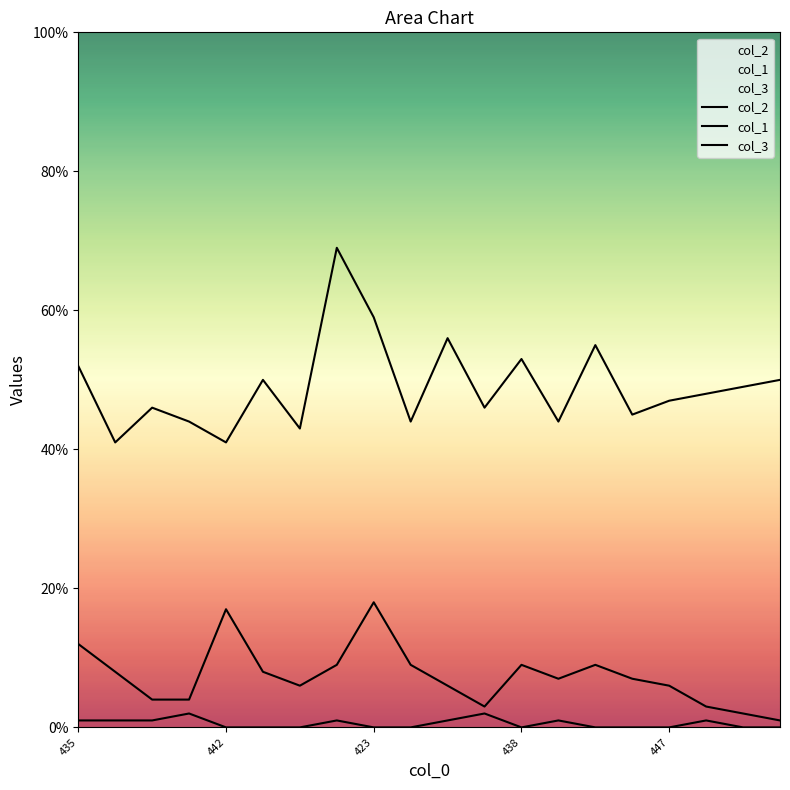

How many lines are shown in the chart?

3